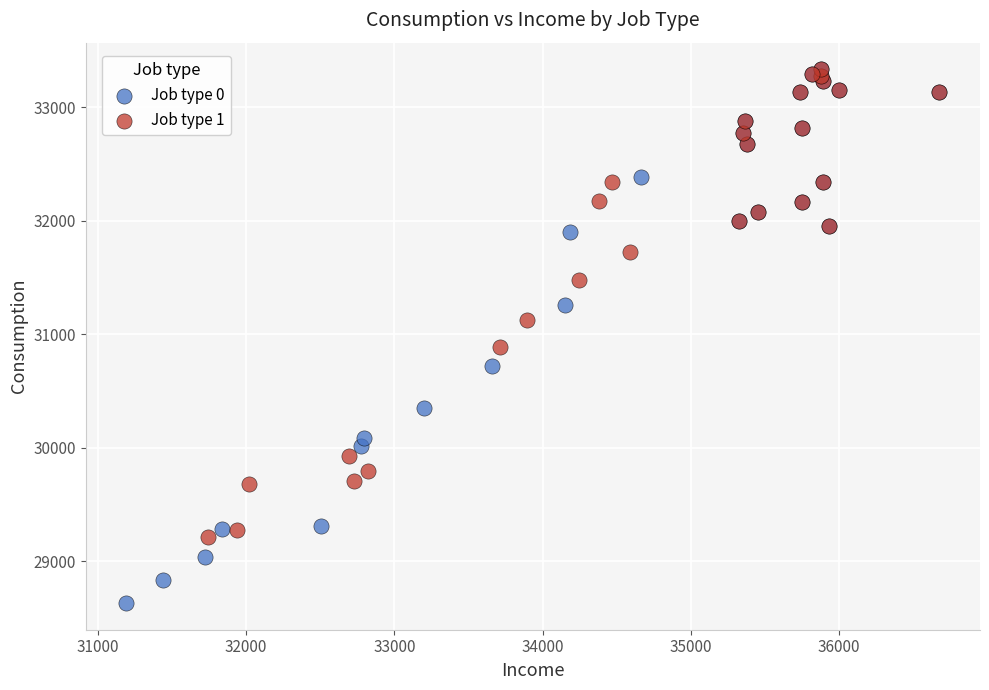

Which series has the widest spread of Y values?

Job type 0